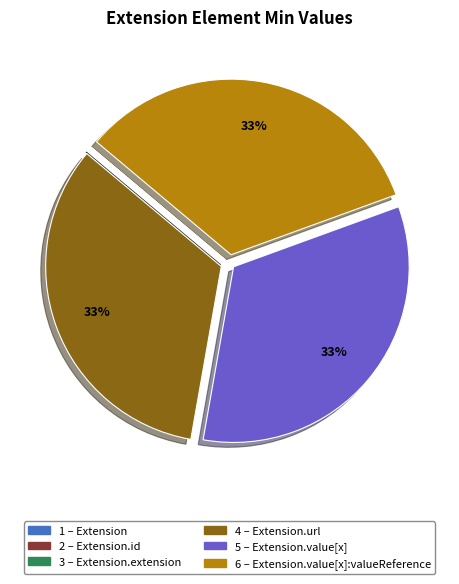

To the nearest percent, what is the difference between the largest and smallest slice percentages?

33%